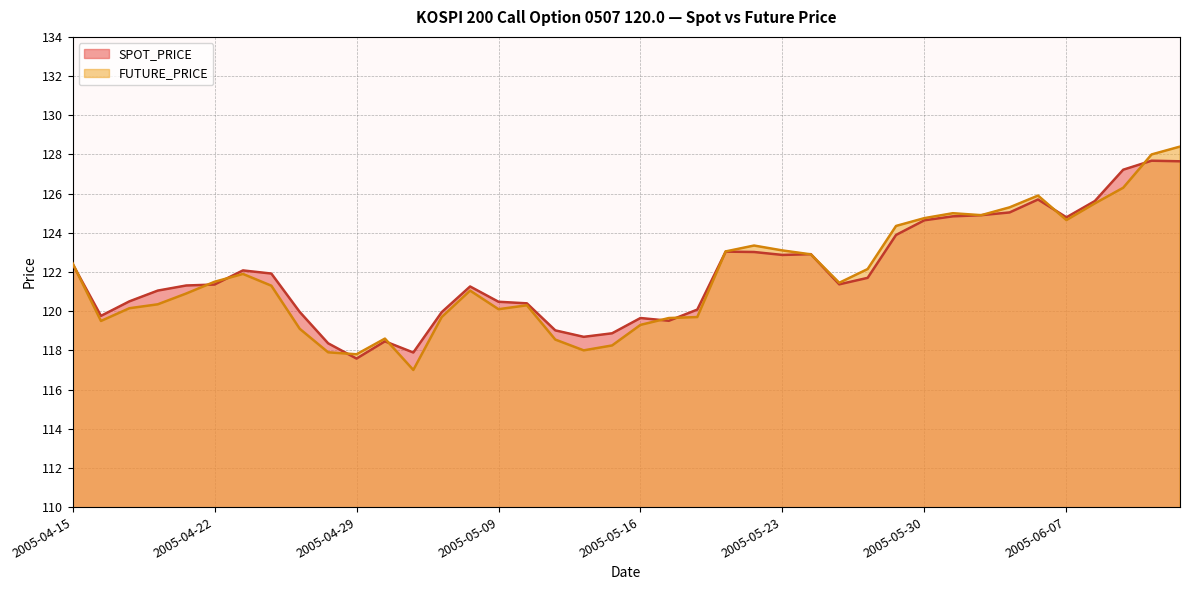

Between 2005-05-18 and 2005-05-04, which is larger?

2005-05-18